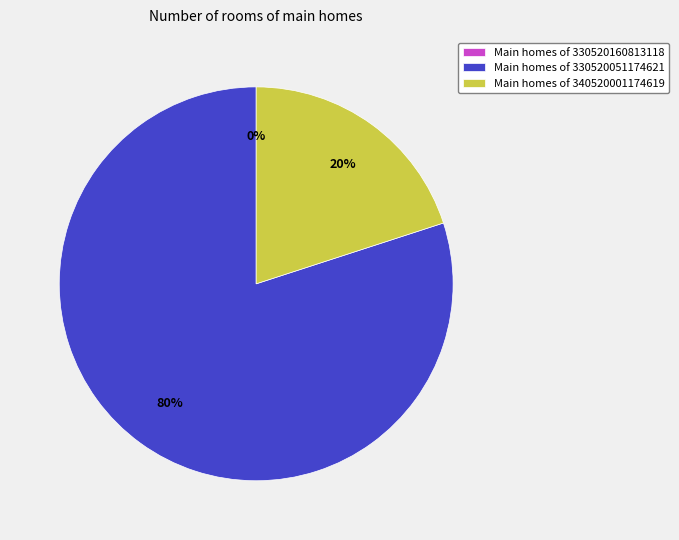

To the nearest percent, what is the difference between the largest and smallest slice percentages?

80%